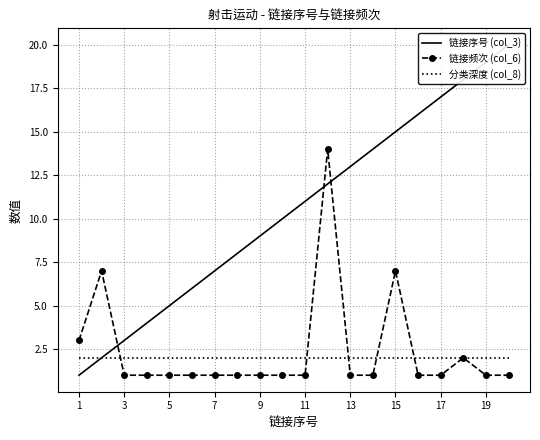

True or false: 分类深度 (col_8) and 链接序号 (col_3) intersect in this chart.

False